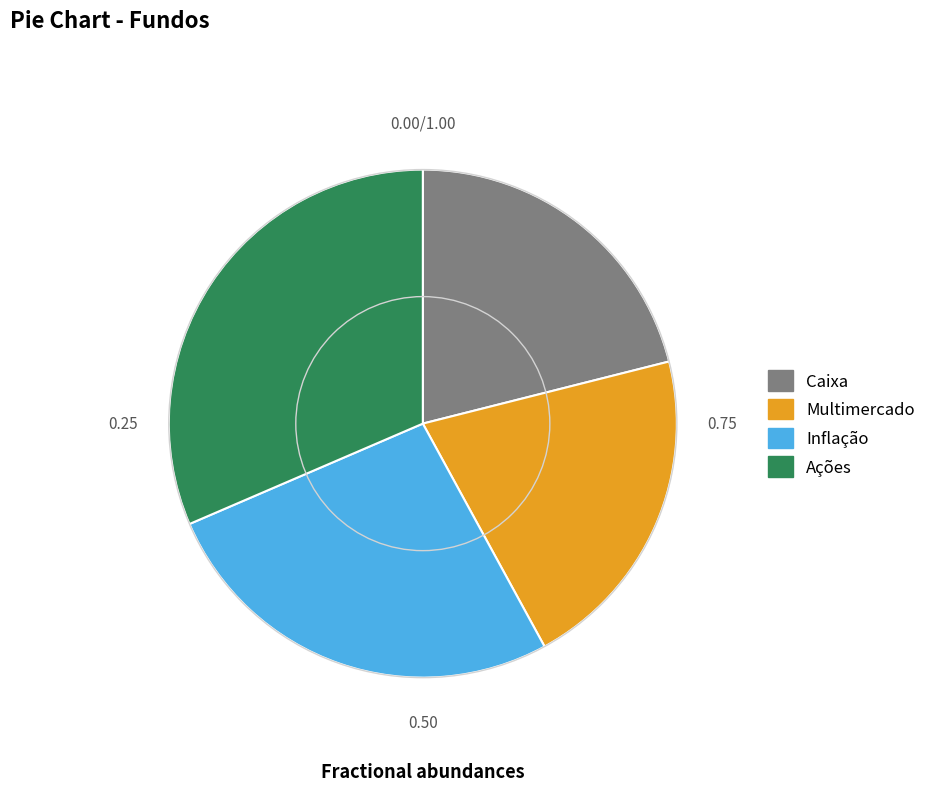

Which category has the biggest portion of the pie?

Ações